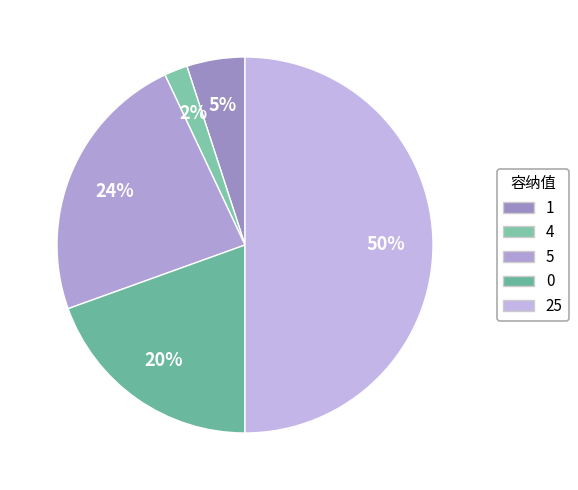

Which slice is the largest?

25